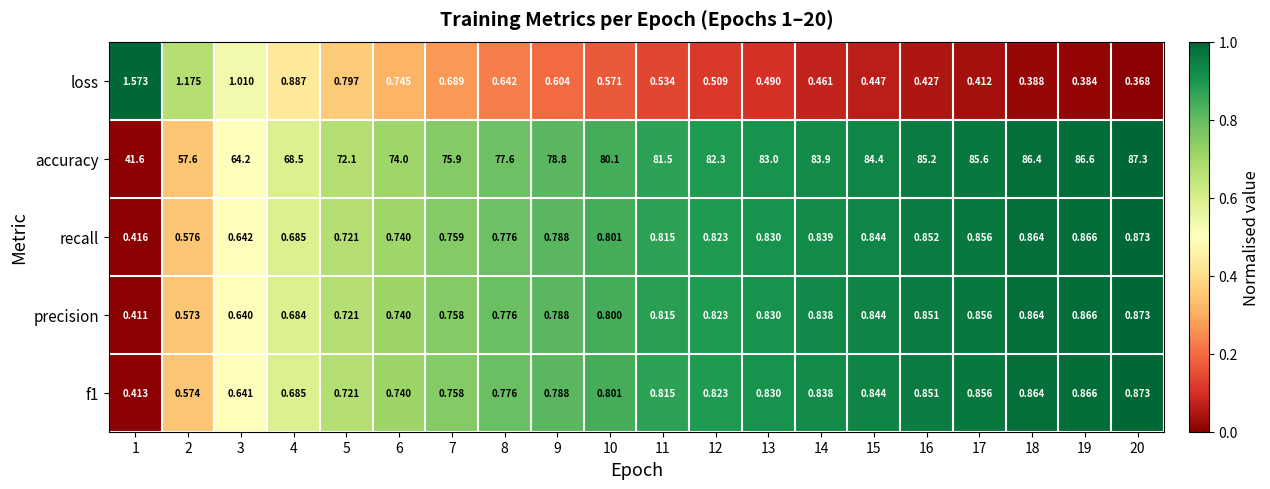

What is the total value across all series at 4?

71.4